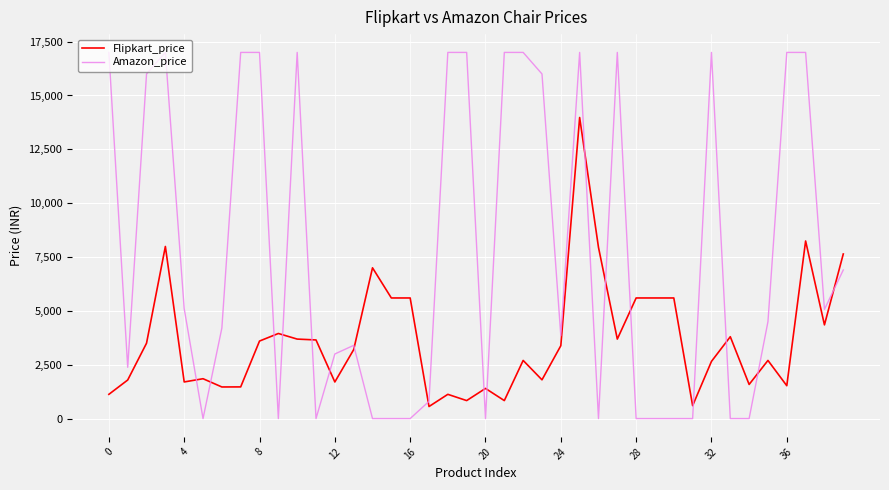

Which series has the largest total across all categories?

Amazon_price